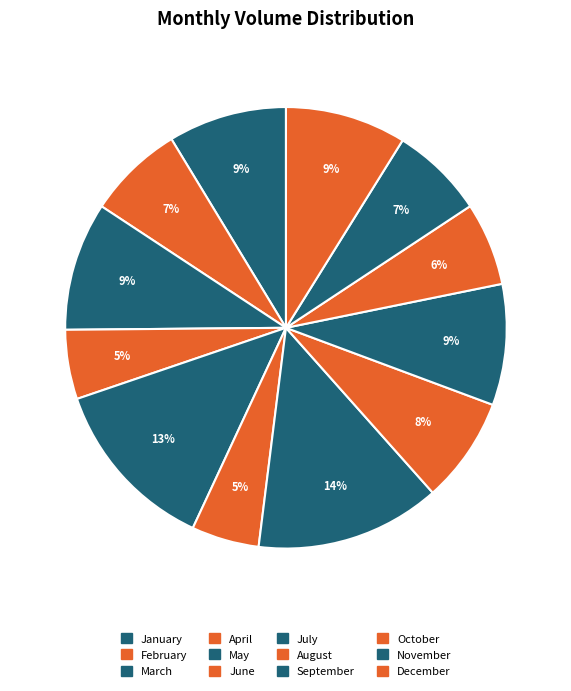

The December slice represents 23% of the pie. True or false?

False